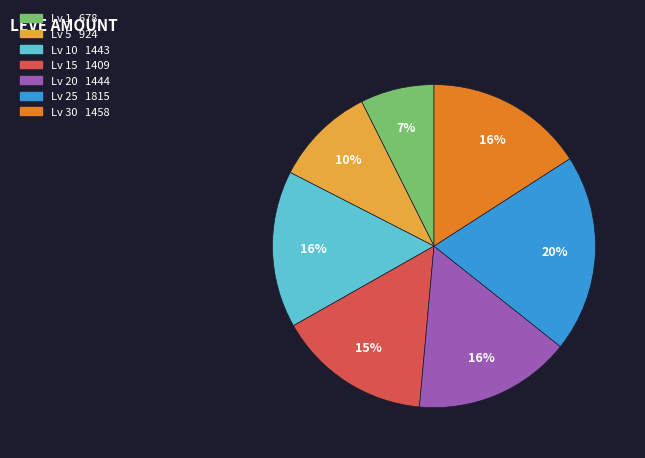

To the nearest percent, what is the average slice percentage?

14%